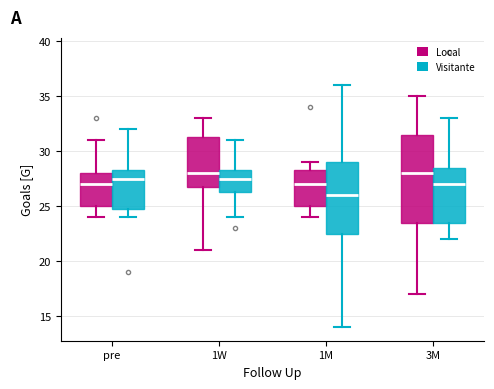

Which box has the lowest median line?

1M (Visitante)